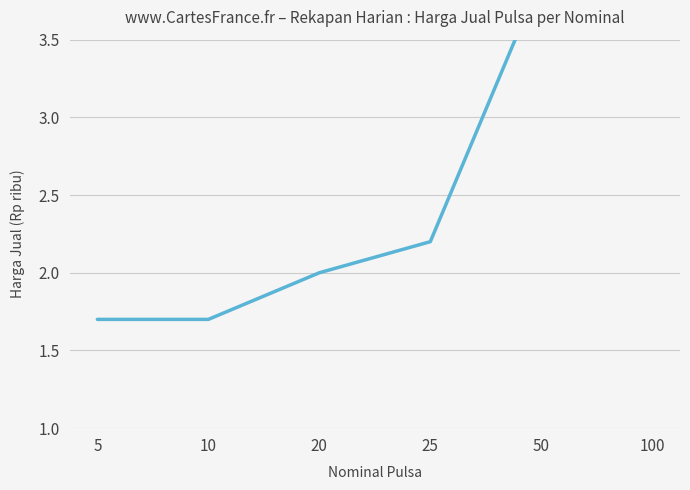

What is the value of the 4th point from the left?

2.2